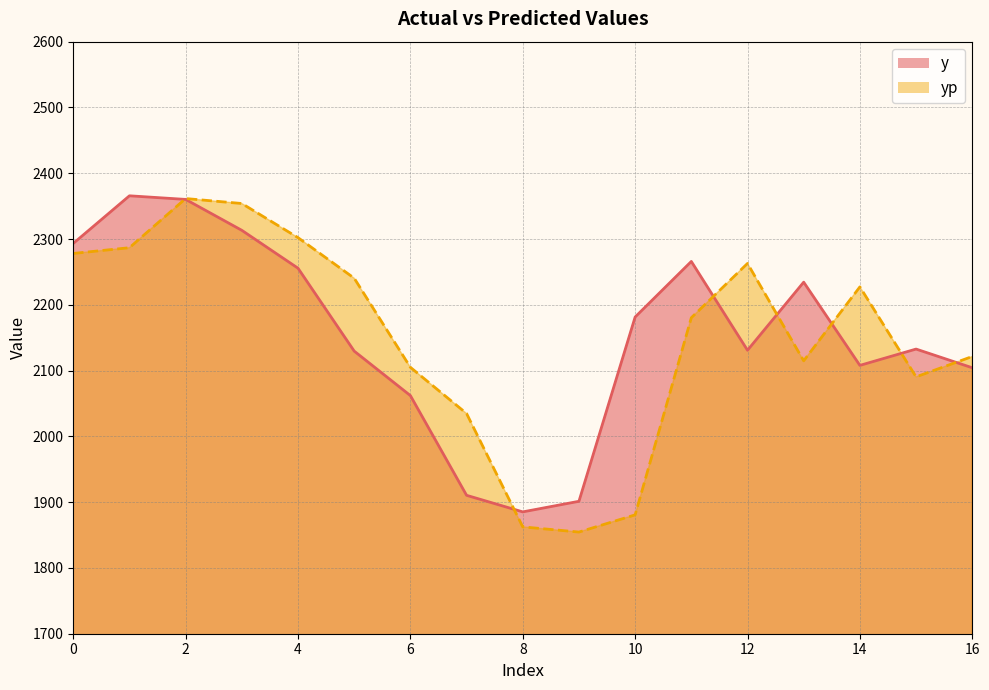

What is the spread (max minus min) of values at 0?

15.2